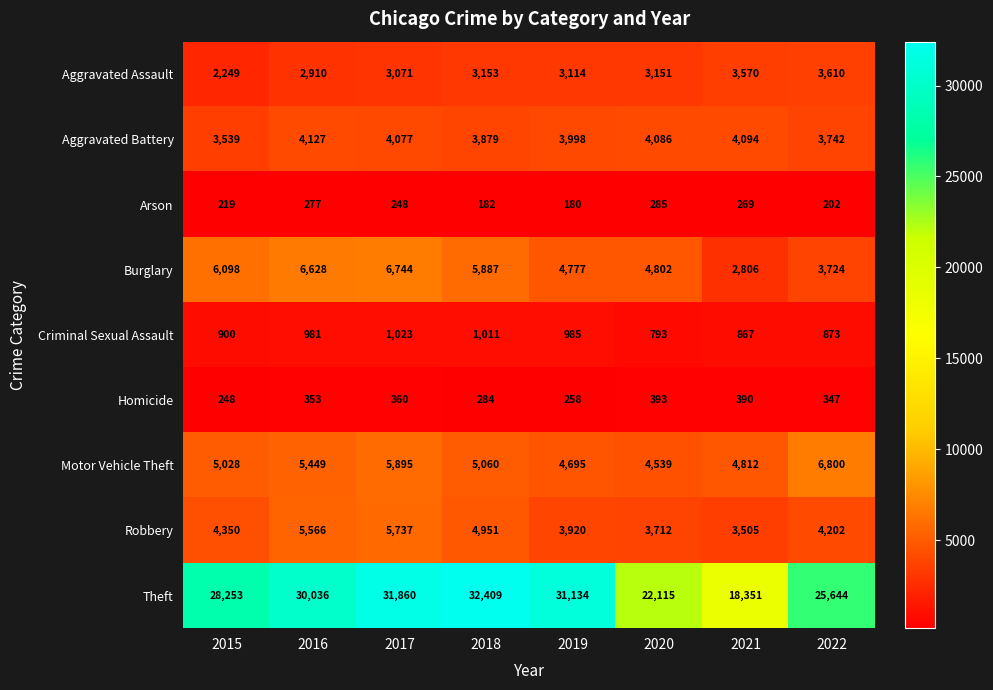

Rank the categories by Arson value from lowest to highest.

2019, 2018, 2022, 2015, 2017, 2021, 2016, 2020